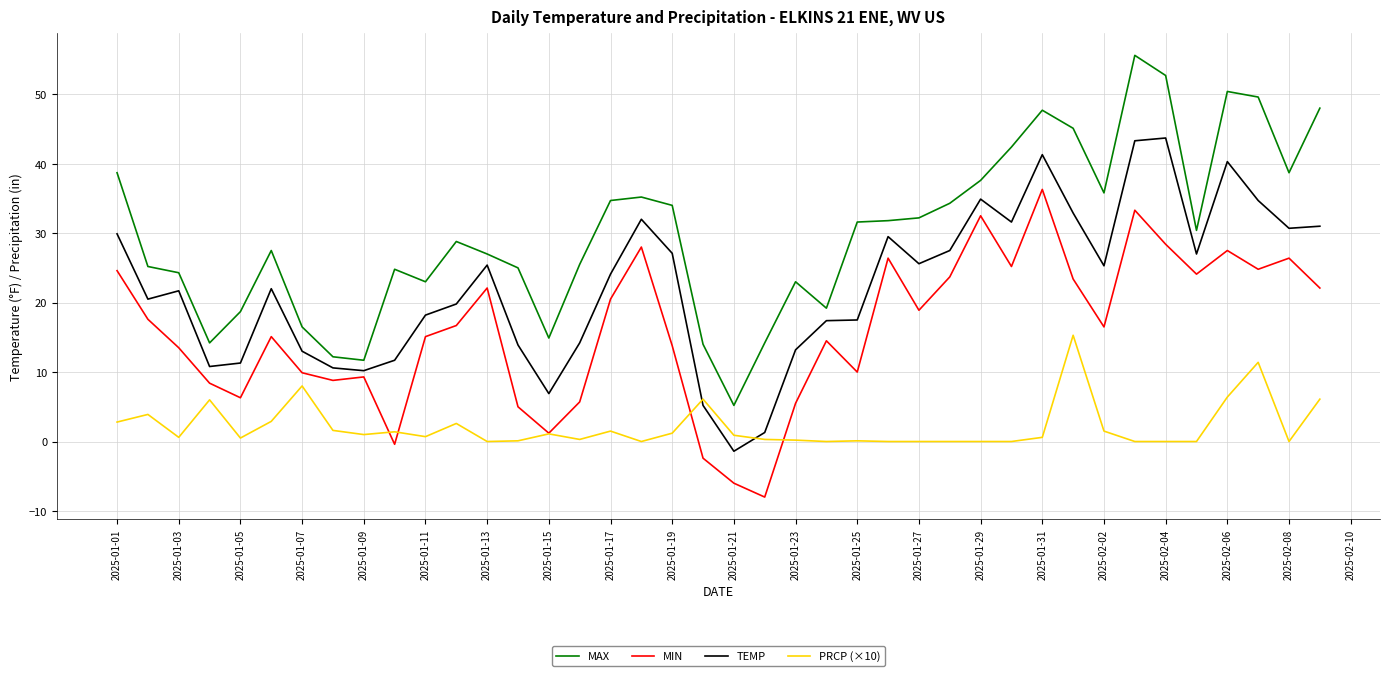

Rank the series by their maximum value, from lowest to highest.

PRCP (×10), MIN, TEMP, MAX